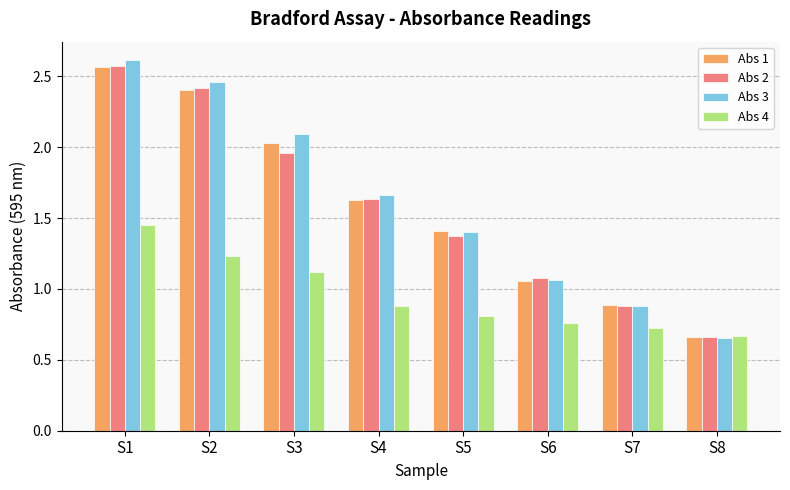

Is it true that Abs 1 equals 1.3 at S2?

False